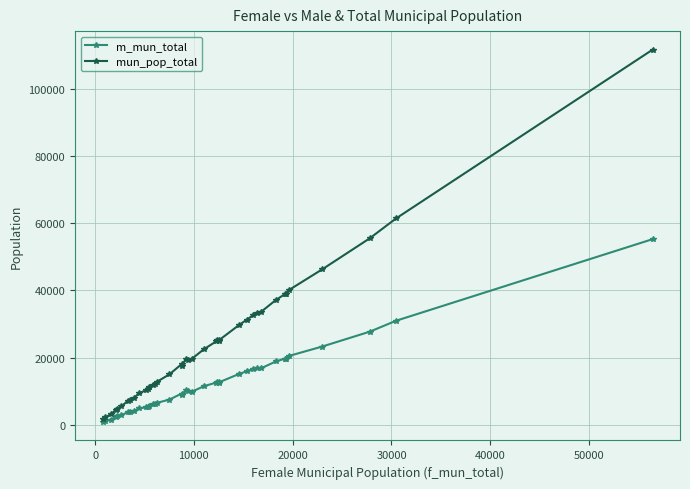

Which series has the widest spread of values?

mun_pop_total